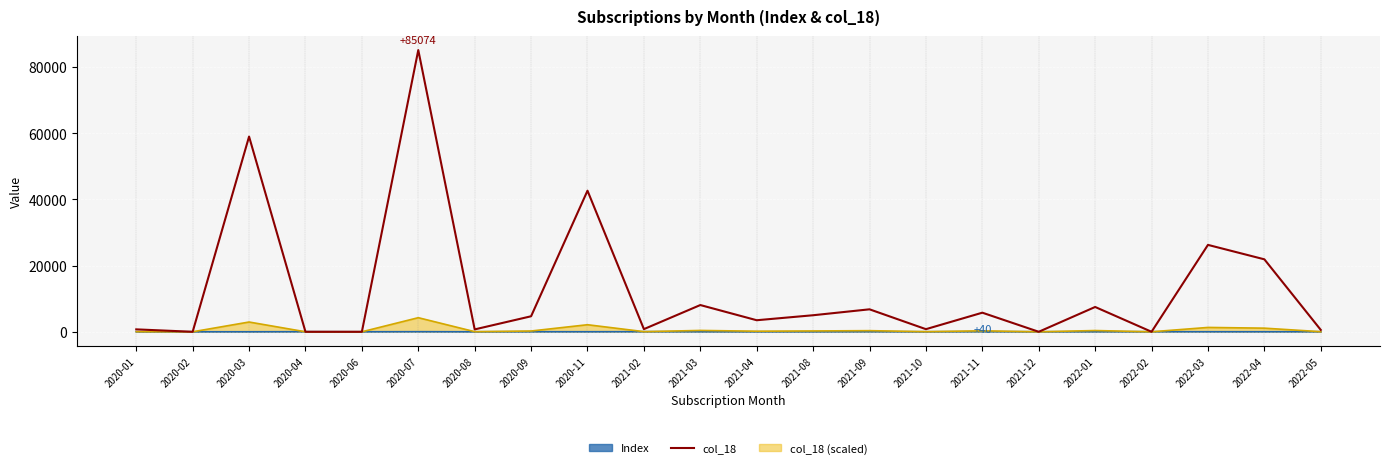

Rank the categories by value from lowest to highest.

2020-02, 2020-04, 2020-06, 2021-12, 2022-02, 2022-05, 2020-08, 2020-01, 2021-10, 2021-02, 2021-04, 2020-09, 2021-08, 2021-11, 2021-09, 2022-01, 2021-03, 2022-04, 2022-03, 2020-11, 2020-03, 2020-07